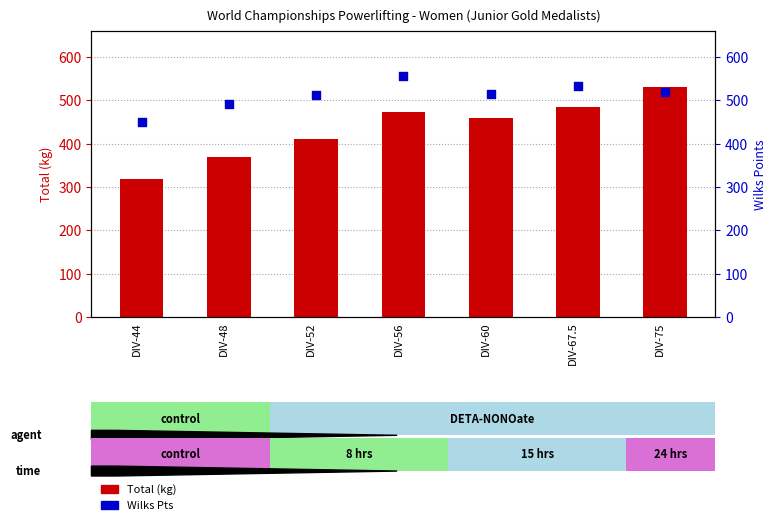

What are all the series names shown in the legend?

Total (kg), Wilks Pts